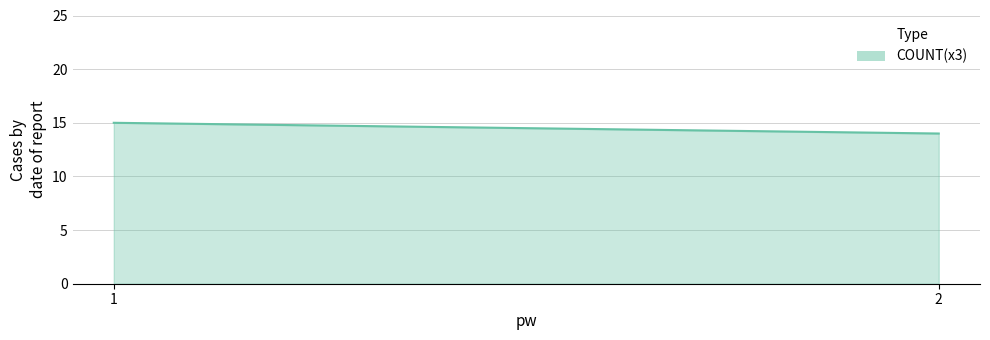

How many values are below 15?

1